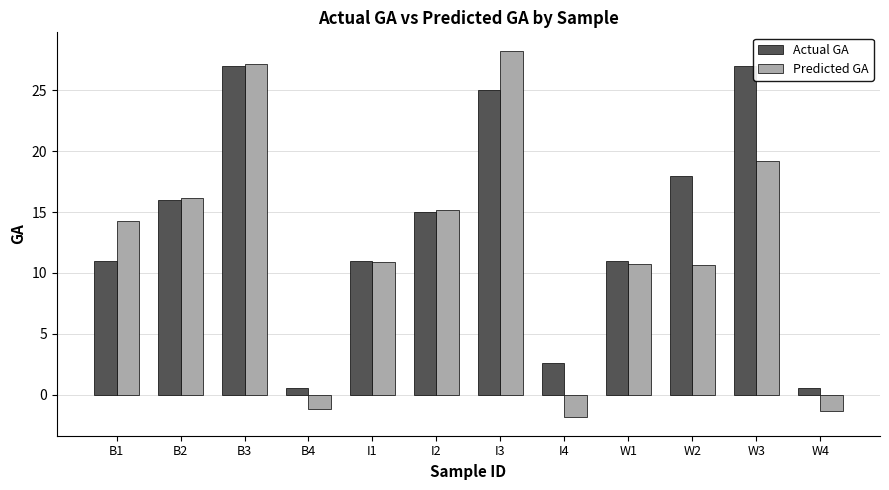

What are all the series names shown in the legend?

Actual GA, Predicted GA